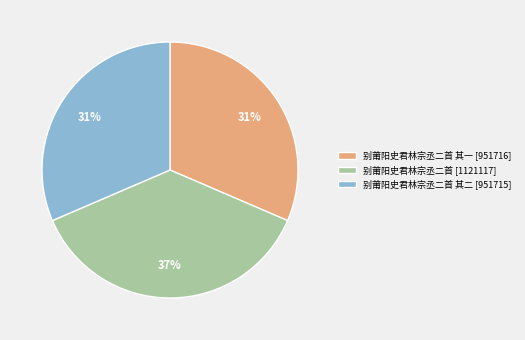

To the nearest percent, what portion does 别莆阳史君林宗丞二首 [1121117] represent?

37%